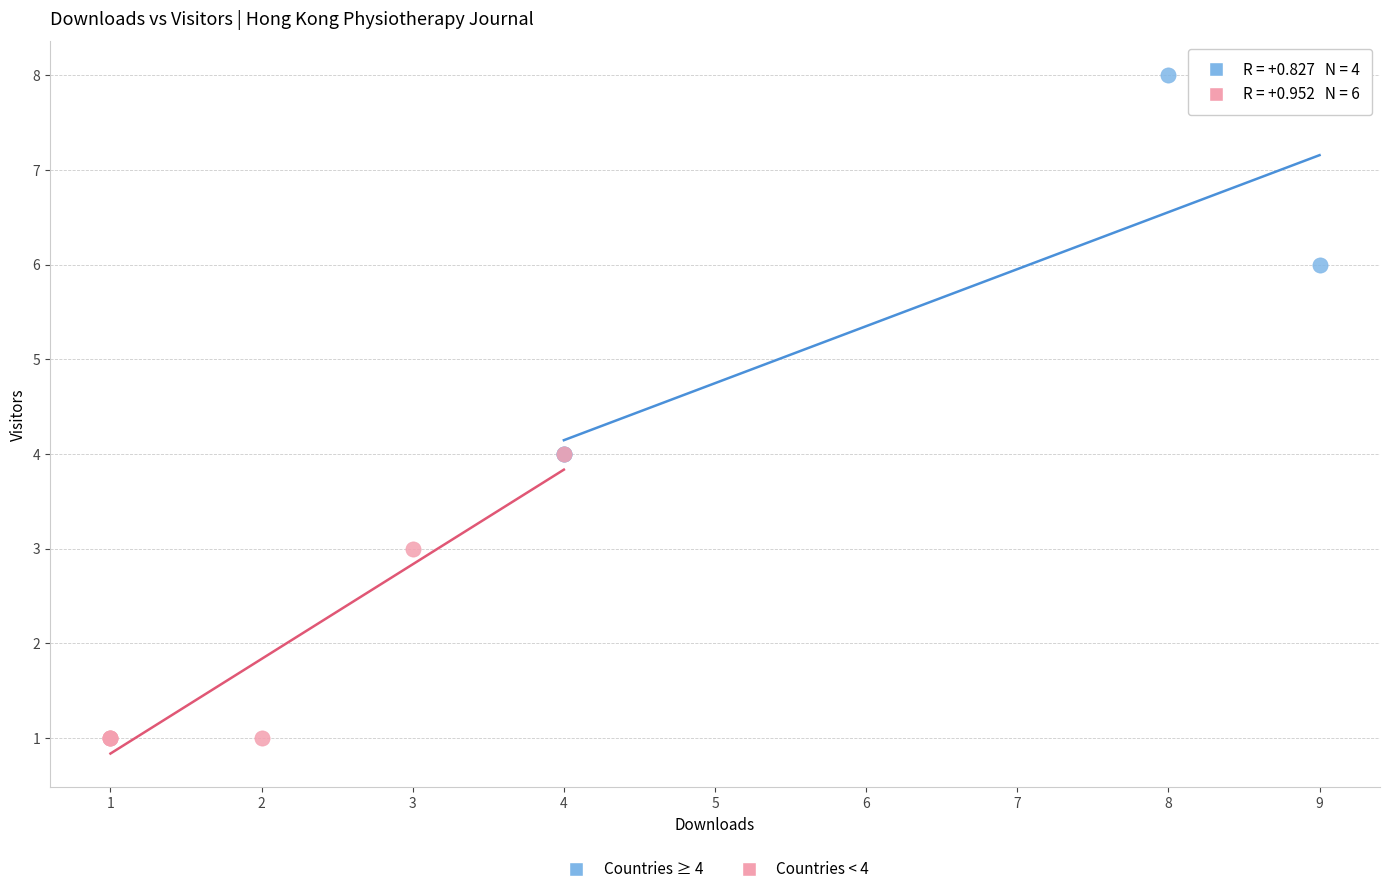

Which series contains the highest Y value?

Countries ≥ 4